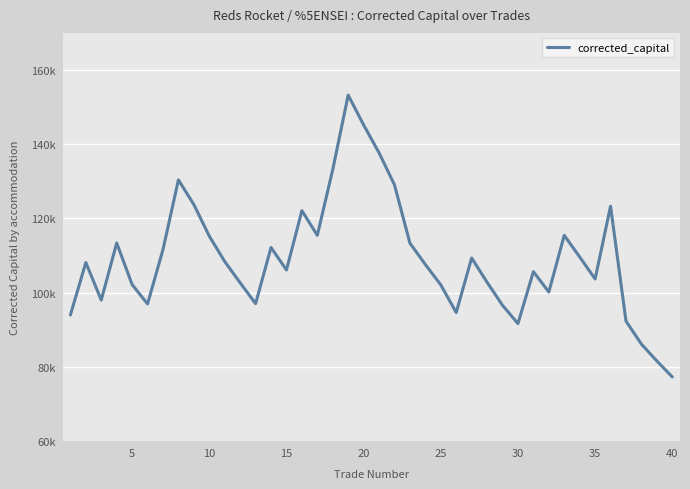

Does the chart display data point markers on the line(s)?

No